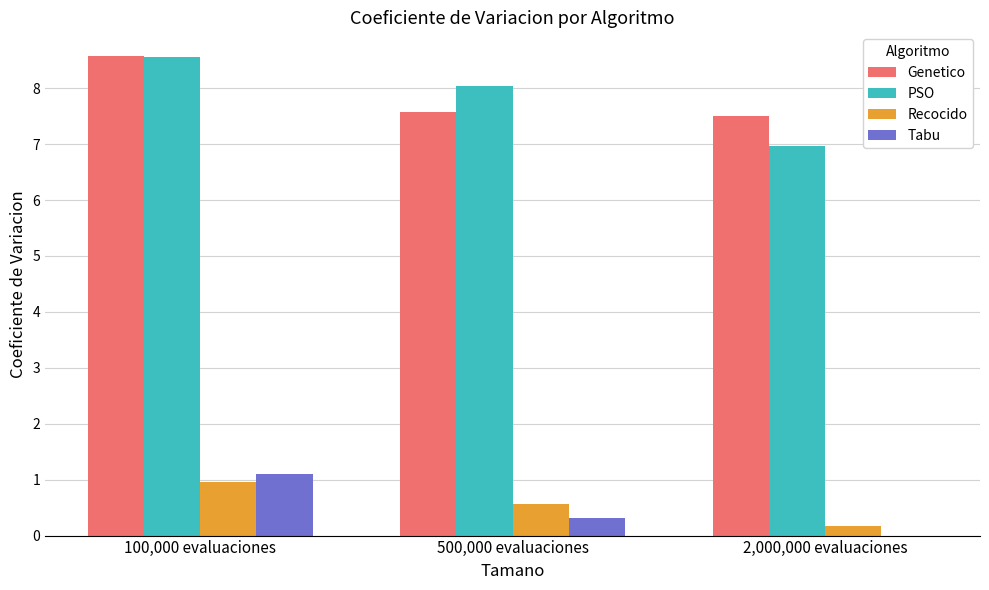

Are the bars horizontal?

No